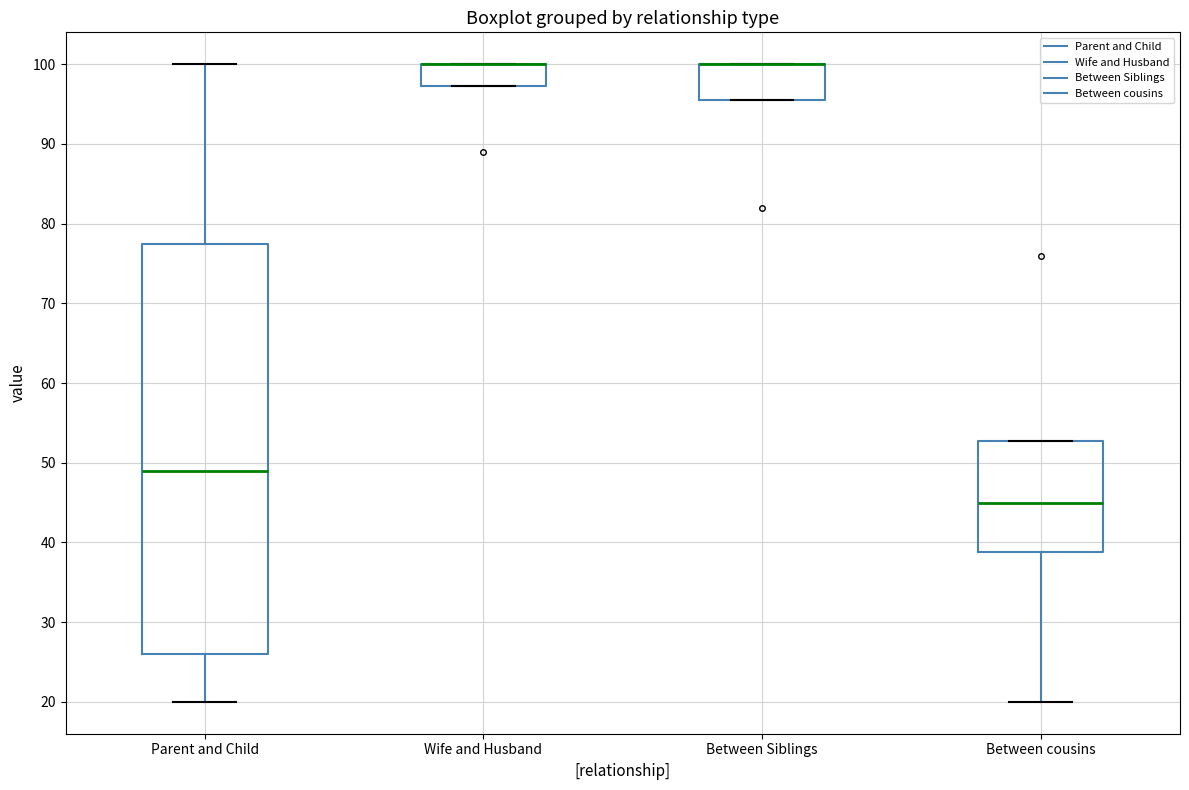

Where is the lower edge of the box for Between Siblings on the y-axis? The values are not printed on the chart, so give them approximately, as read against the axis.

96